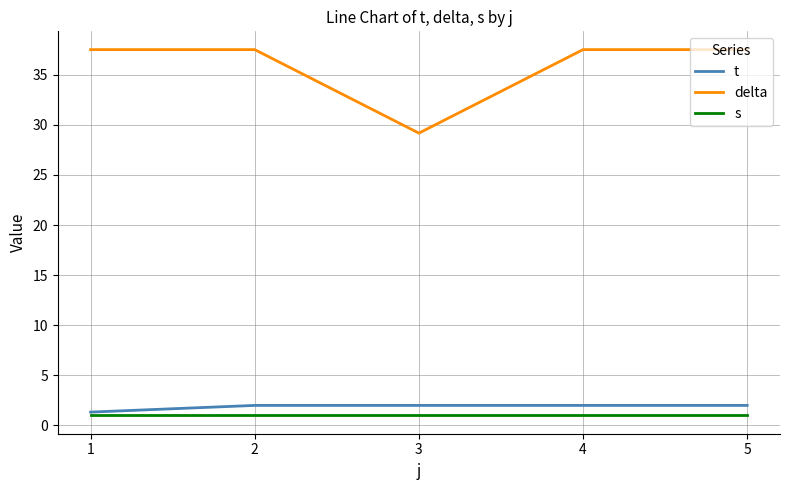

The value of s at 2 is 1.0. True or false?

True